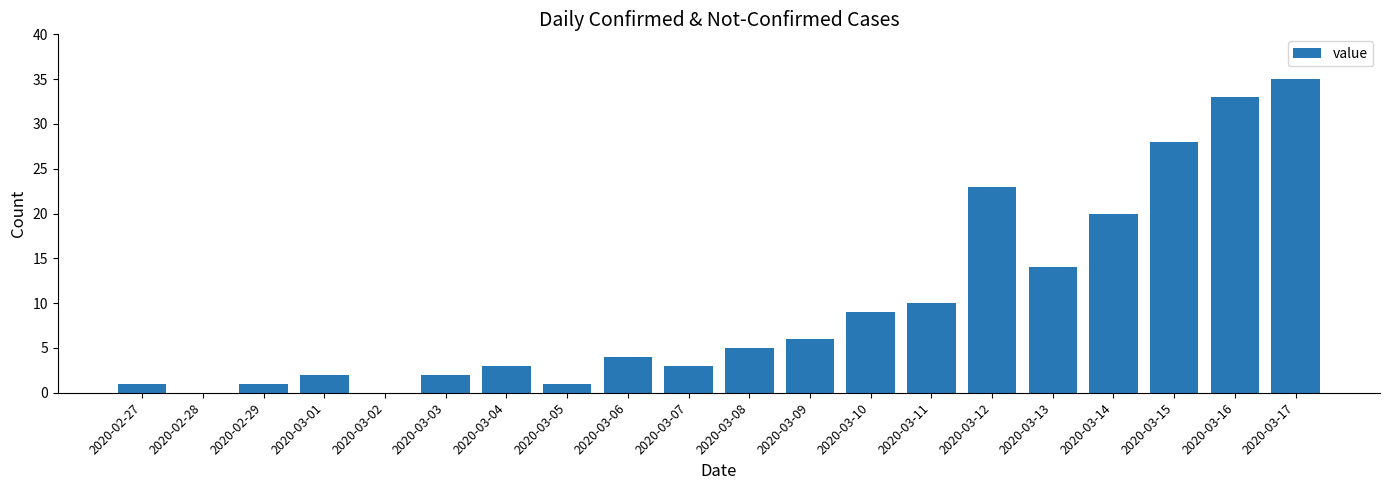

Read the value at 2020-03-01.

2